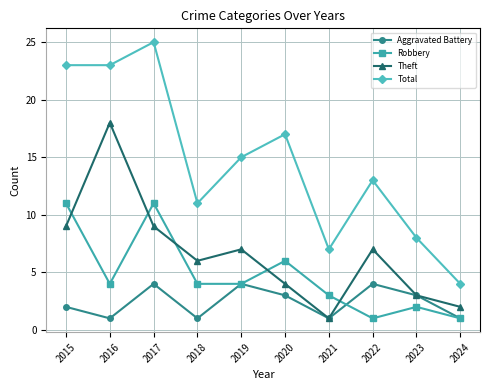

What is the value of the Robbery point at the 9th from the left?

2